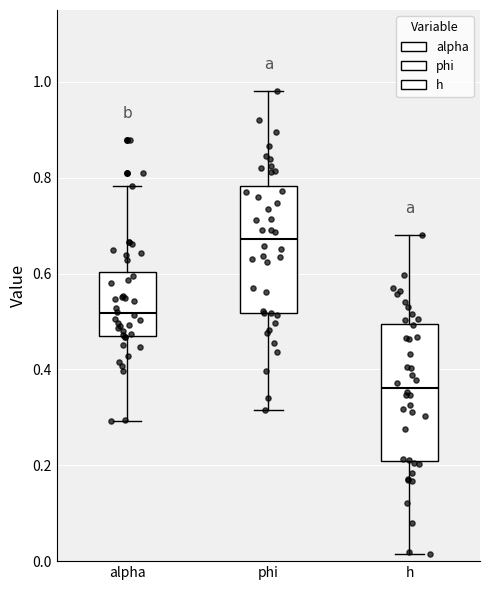

Where is the lower edge of the box for phi on the y-axis? The values are not printed on the chart, so give them approximately, as read against the axis.

0.52